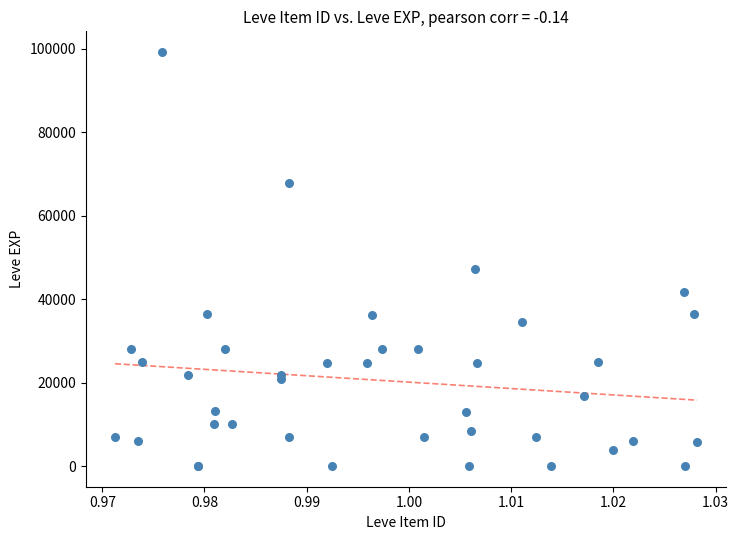

What Y value in the scatter plot is closest to 49610?

47200